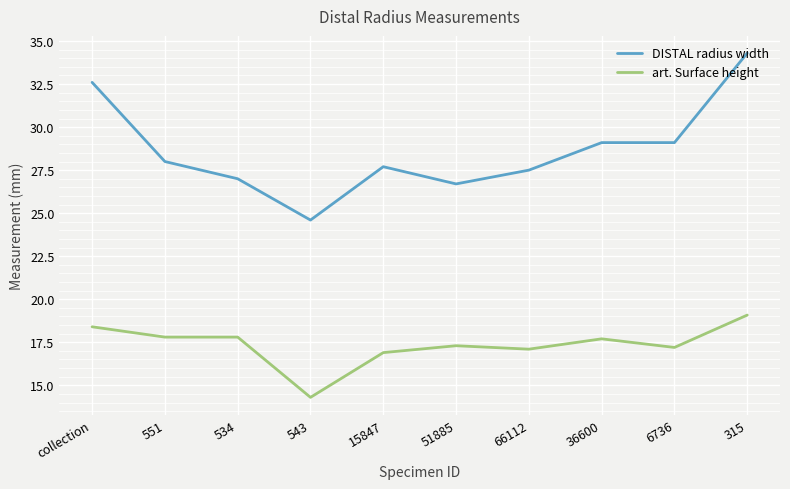

Reading right to left, transcribe all the data shown in this chart.

DISTAL radius width: 34.3	29.1	29.1	27.5	26.7	27.7	24.6	27.0	28.0	32.6
art. Surface height: 19.1	17.2	17.7	17.1	17.3	16.9	14.3	17.8	17.8	18.4